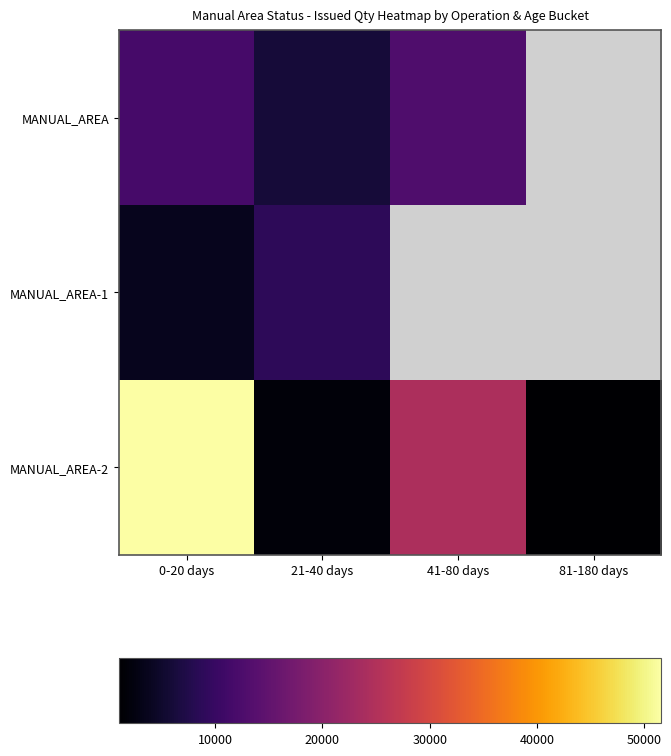

Which series has the largest range (max minus min)?

MANUAL_AREA-2